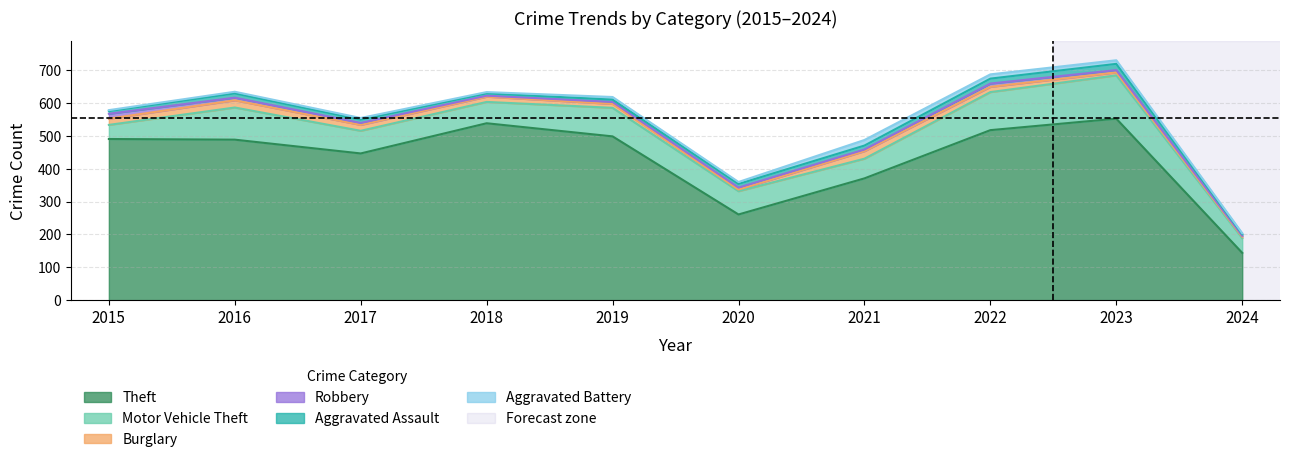

What is the difference between the highest and lowest values at 2018?

536